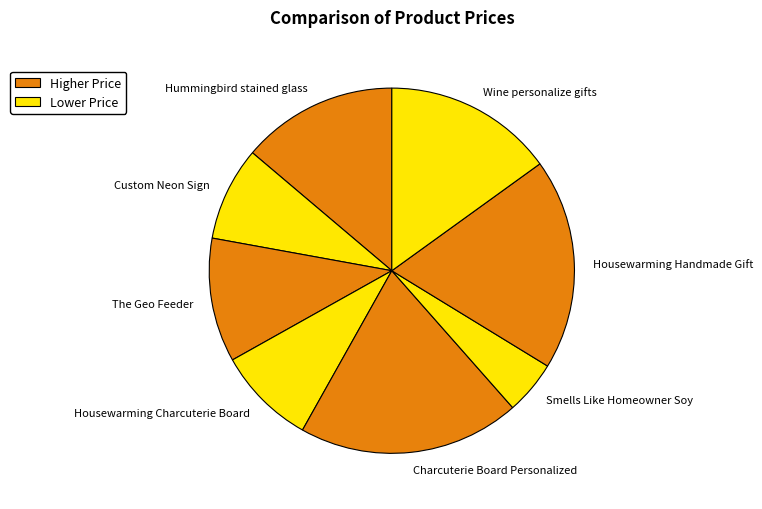

True or false: The Geo Feeder accounts for 11% of the total.

True